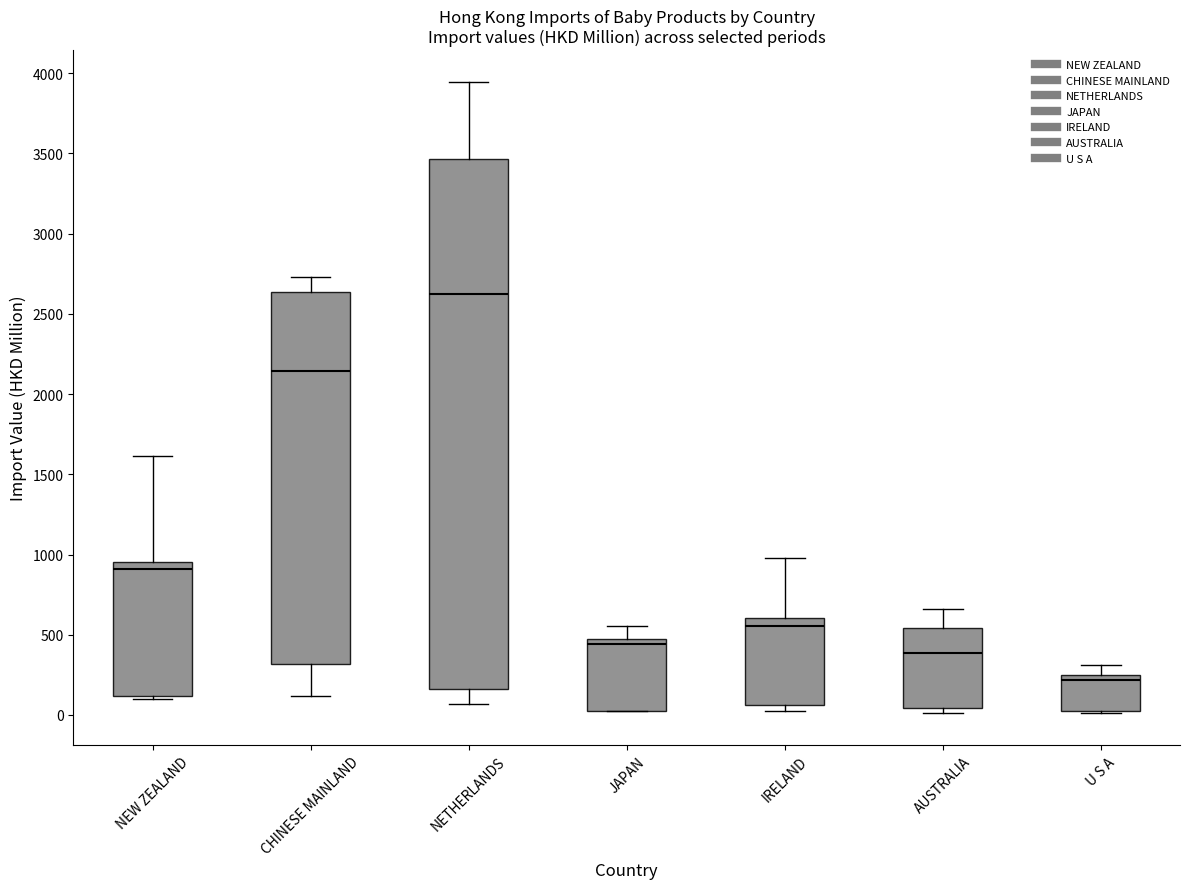

Which box is the tallest, from its lower edge to its upper edge?

NETHERLANDS